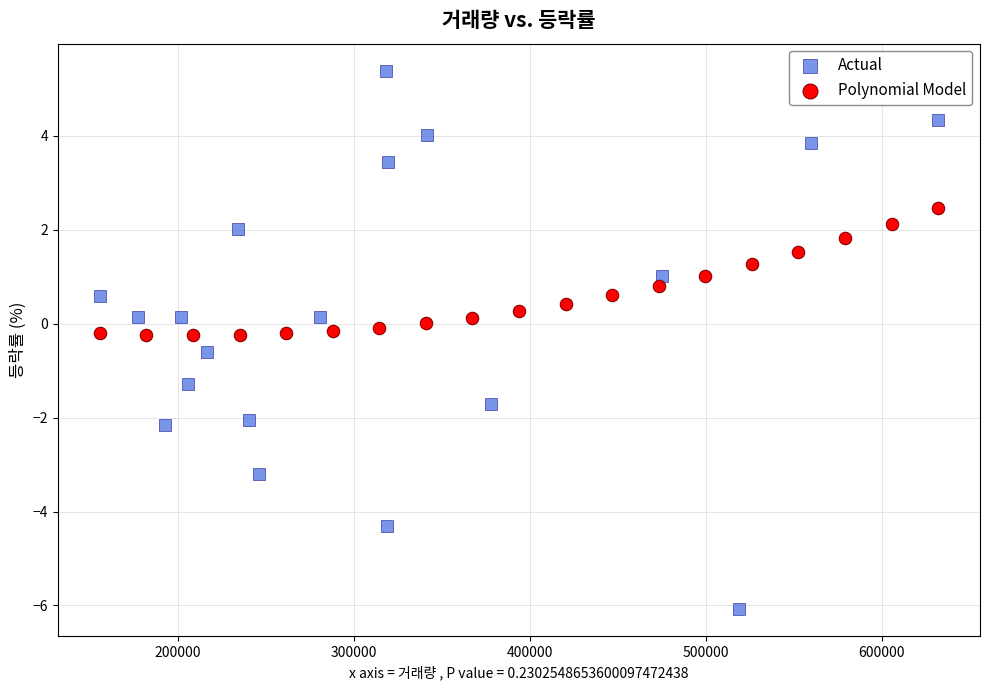

Which series reaches the maximum Y coordinate?

Actual